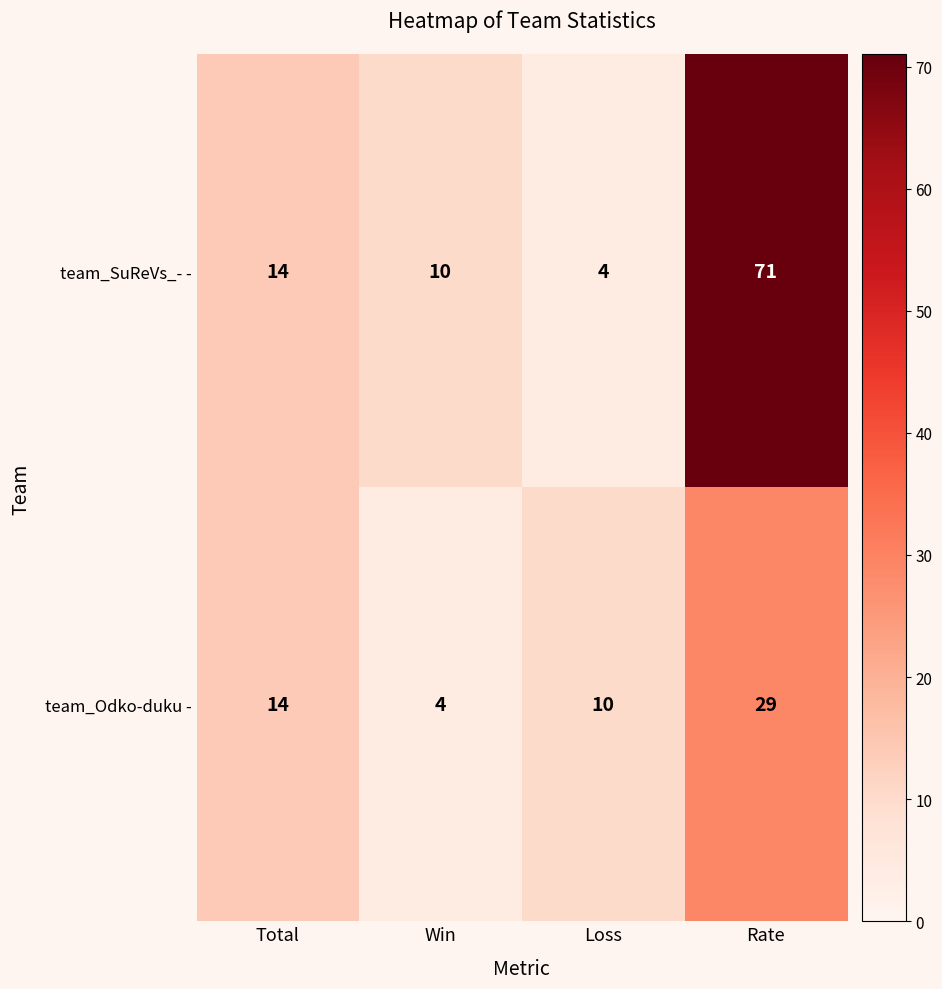

At how many categories does at least one series exceed 63?

1